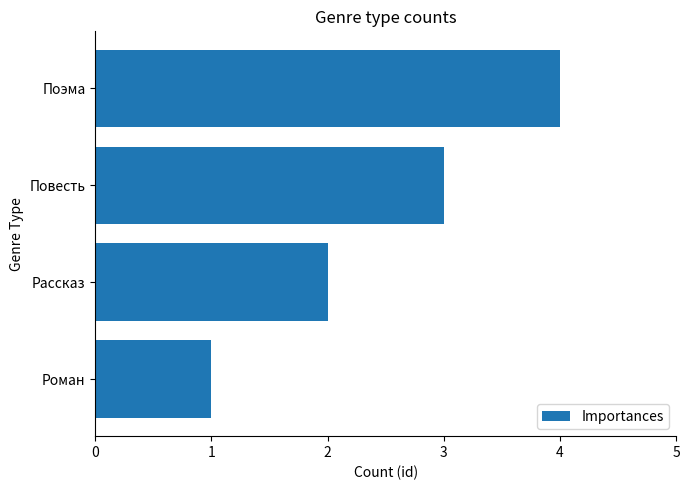

What is the sum of all values?

10